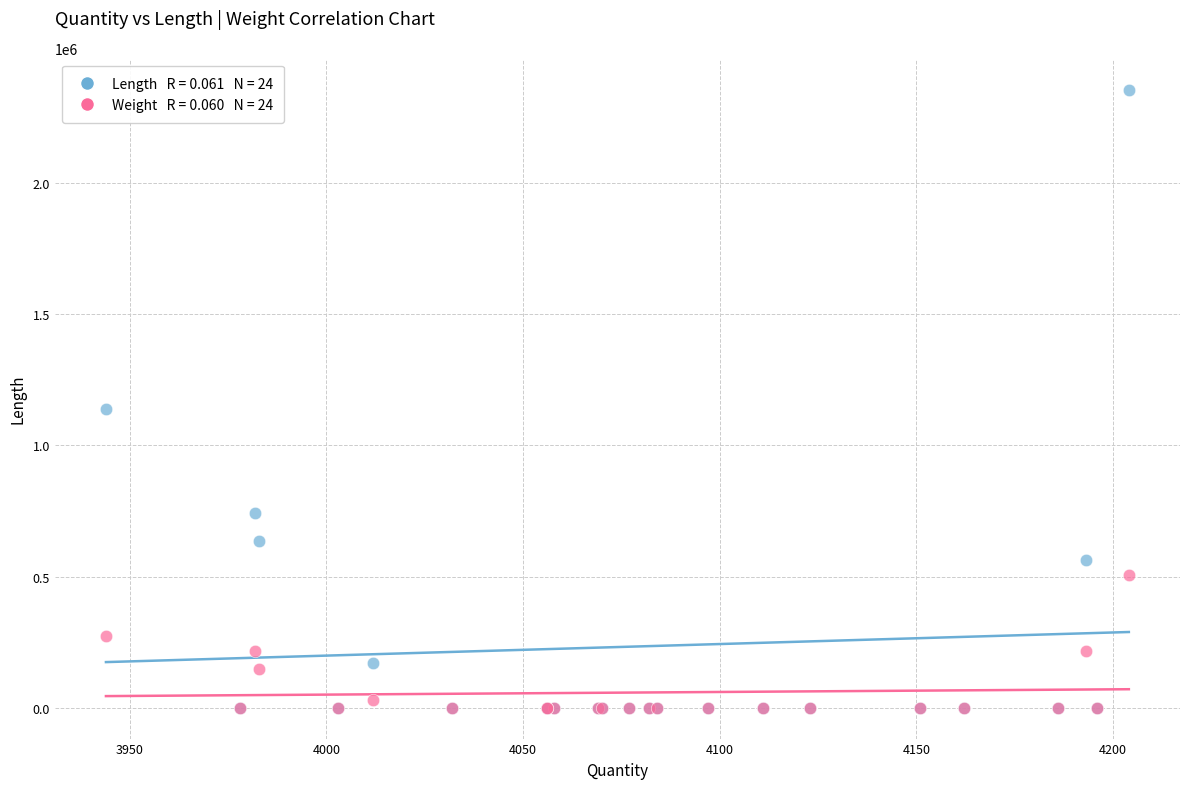

Across all series, what Y value is closest to 1178710?

1138370.9